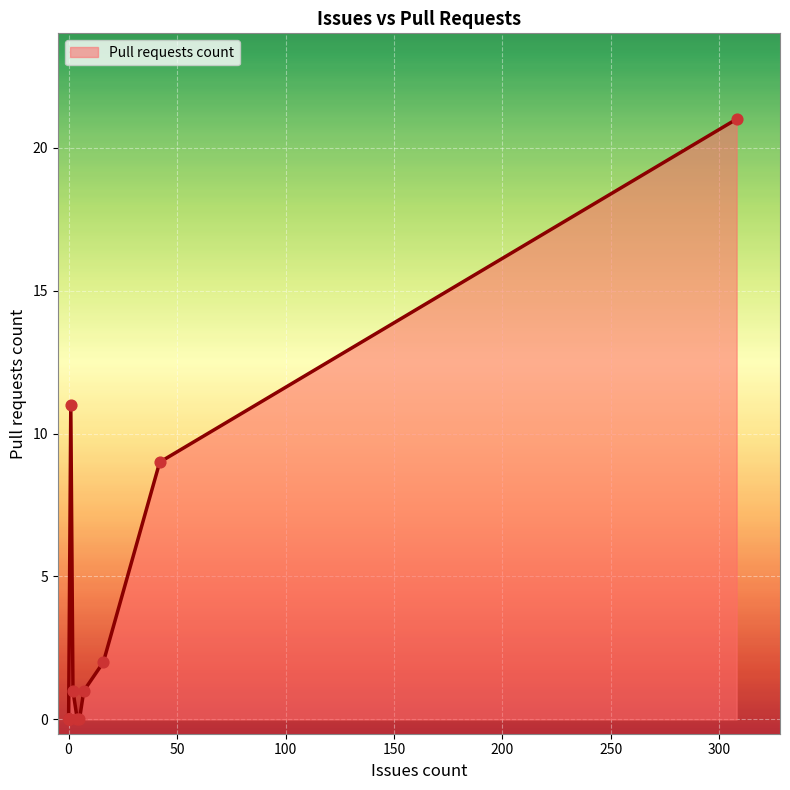

What is the change in value from 308 to 7?

-20